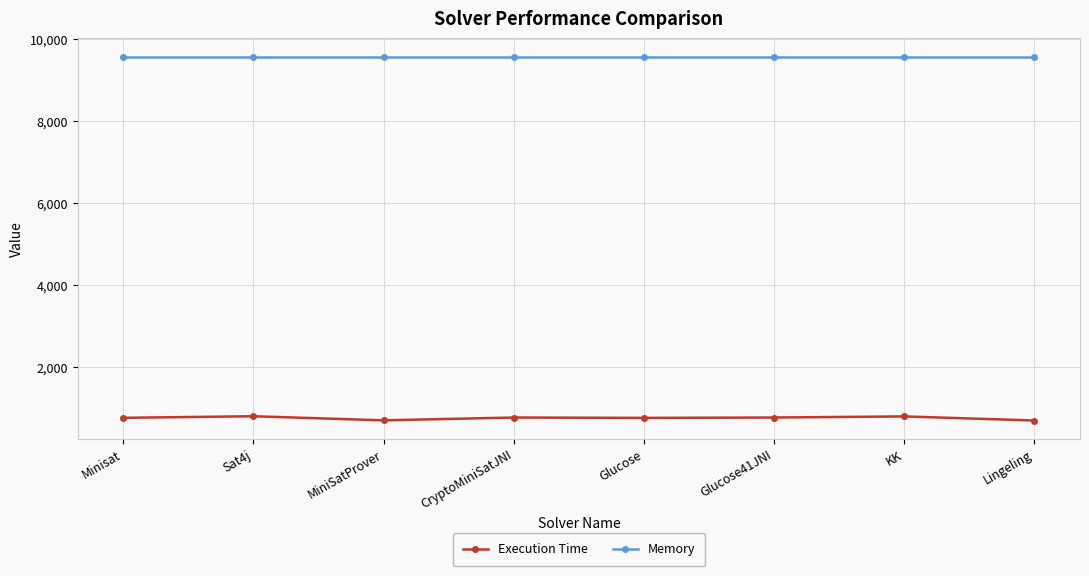

Which series has the widest spread of values?

Execution Time